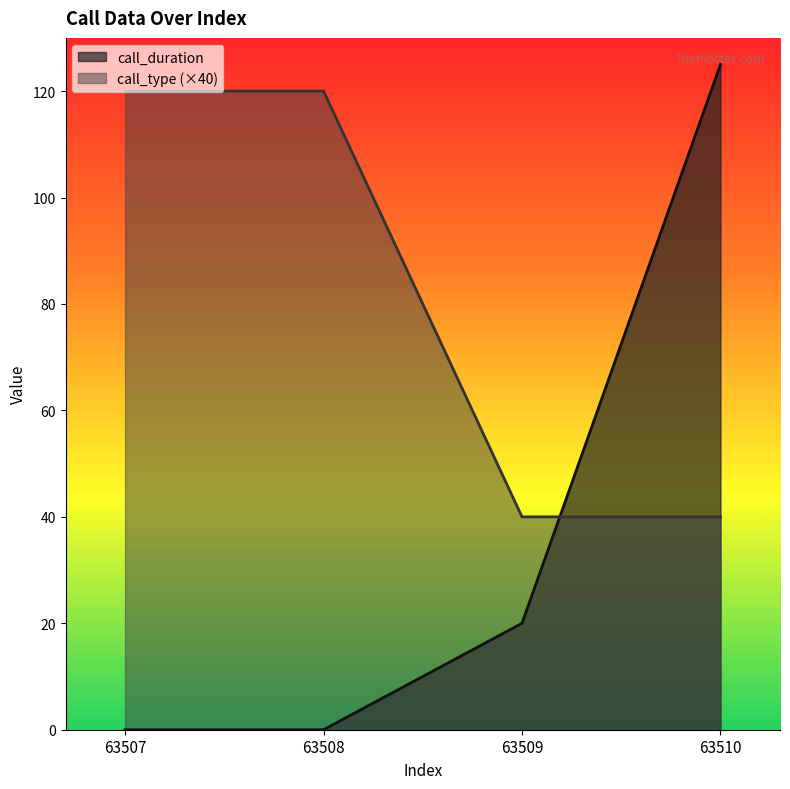

What is the difference between the call_type values at 63510 and 63508?

80